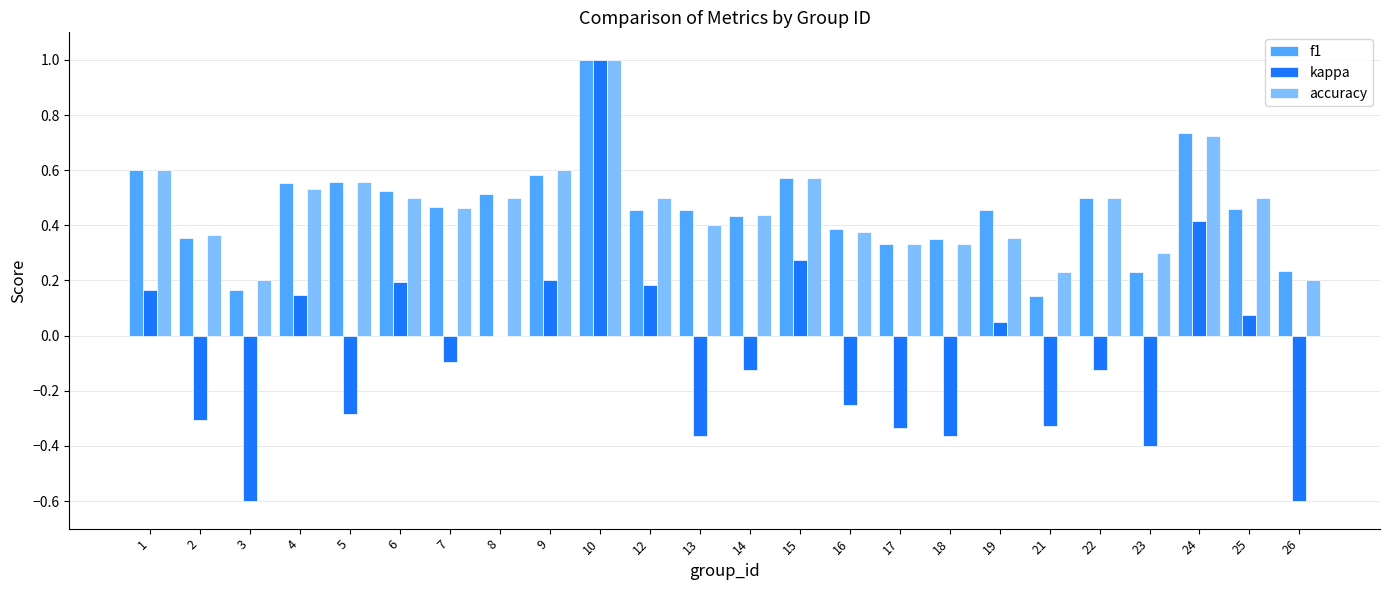

What is the sum of all f1 values?

11.1